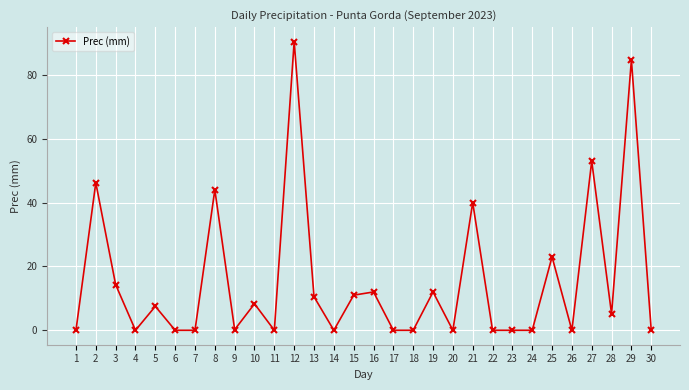

The value at 2 is 46.2. True or false?

True